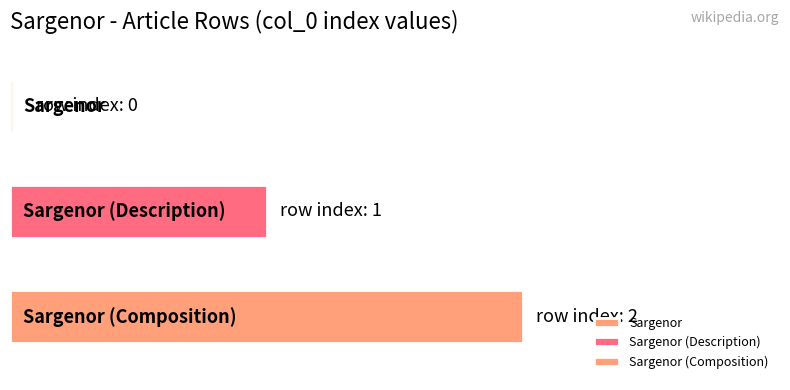

How many bars are there in total?

3